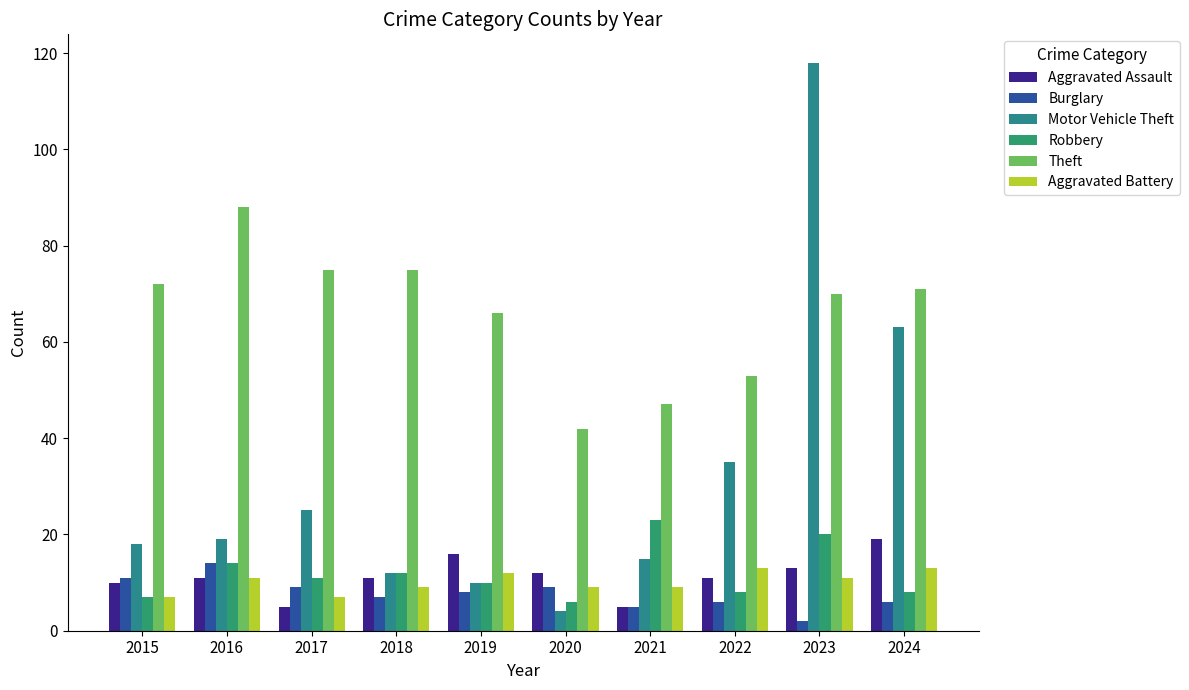

List the labels in order of Aggravated Assault value, smallest first.

2017, 2021, 2015, 2016, 2018, 2022, 2020, 2023, 2019, 2024